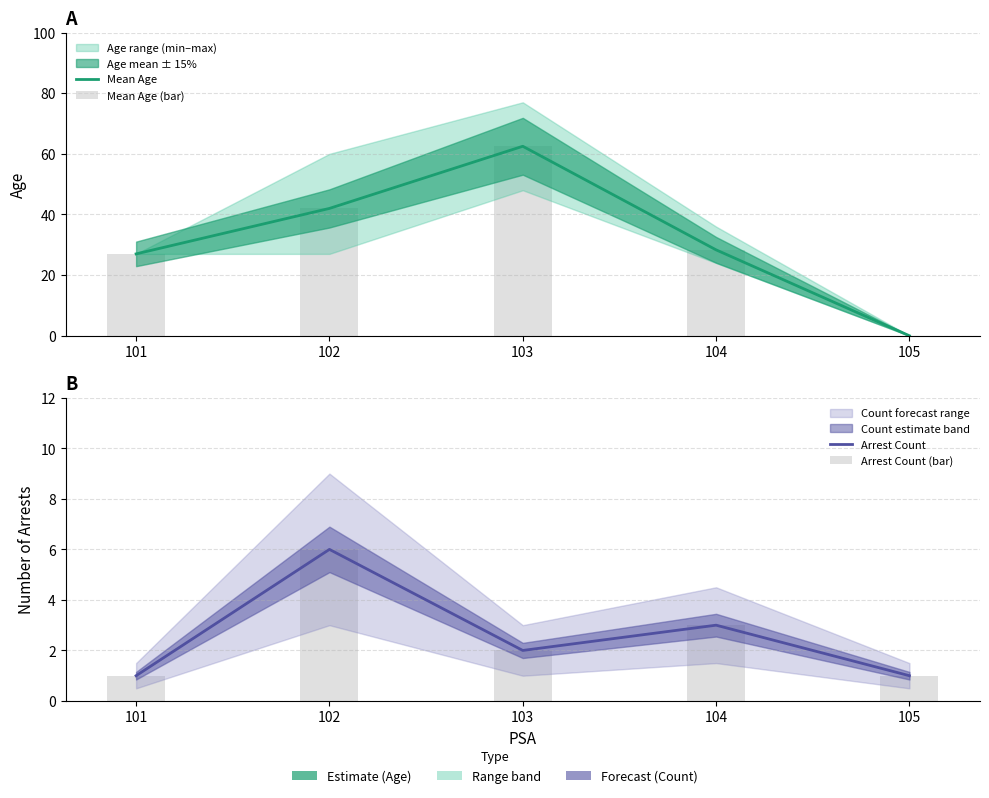

What is the sum of all Mean Age (bar) values?

159.8